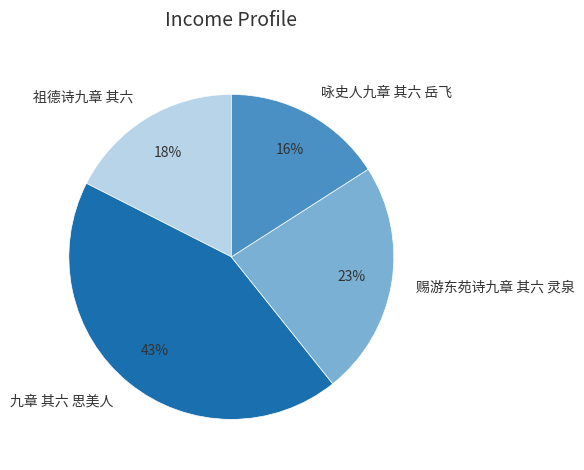

To the nearest percent, what is the difference between the largest and smallest slice percentages?

27%